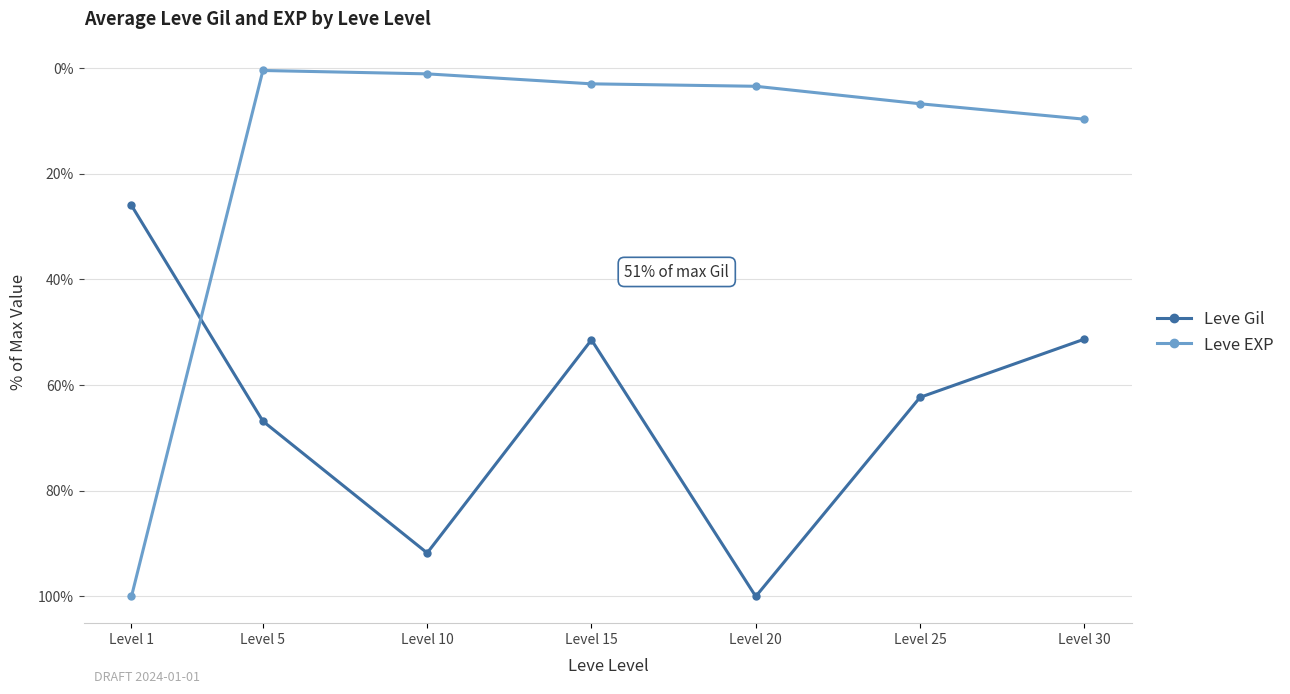

Is this an area chart (filled region under the line)?

No